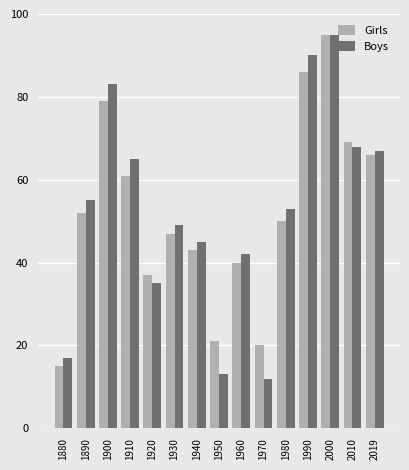

Reading left to right, transcribe all the data shown in this chart.

Girls: 1880=15	1890=52	1900=79	1910=61	1920=37	1930=47	1940=43	1950=21	1960=40	1970=20	1980=50	1990=86	2000=95	2010=69	2019=66
Boys: 1880=17	1890=55	1900=83	1910=65	1920=35	1930=49	1940=45	1950=13	1960=42	1970=12	1980=53	1990=90	2000=95	2010=68	2019=67